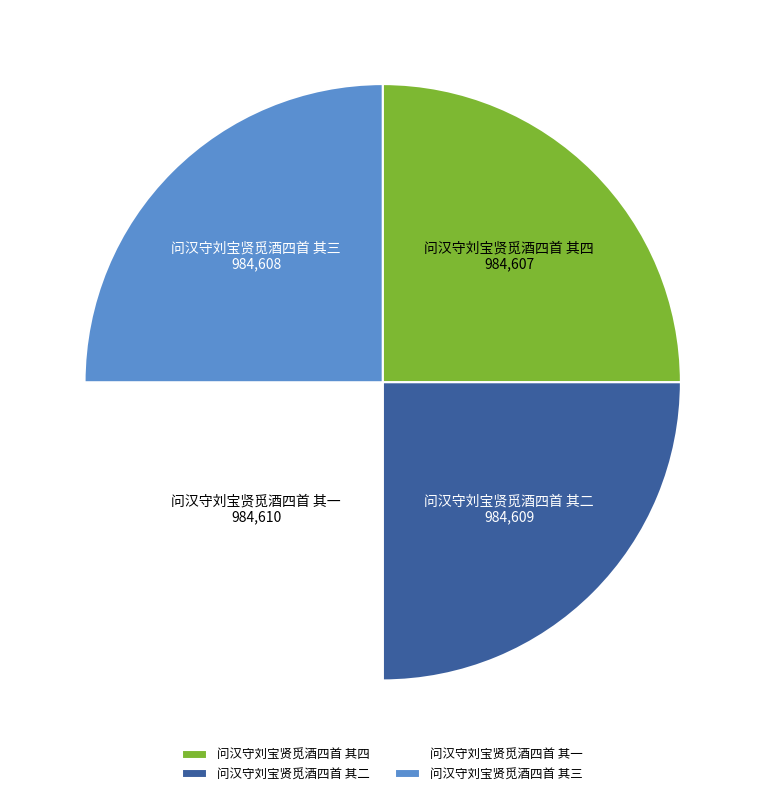

How many slices are in this pie chart?

4